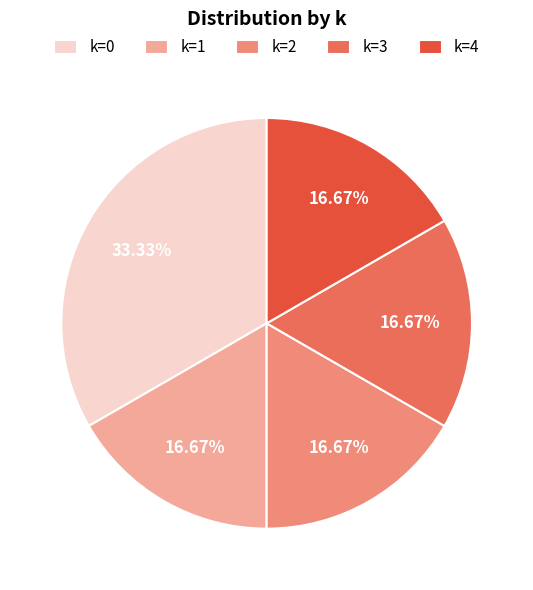

Do k=3 and k=4 together represent more than half of the pie?

No